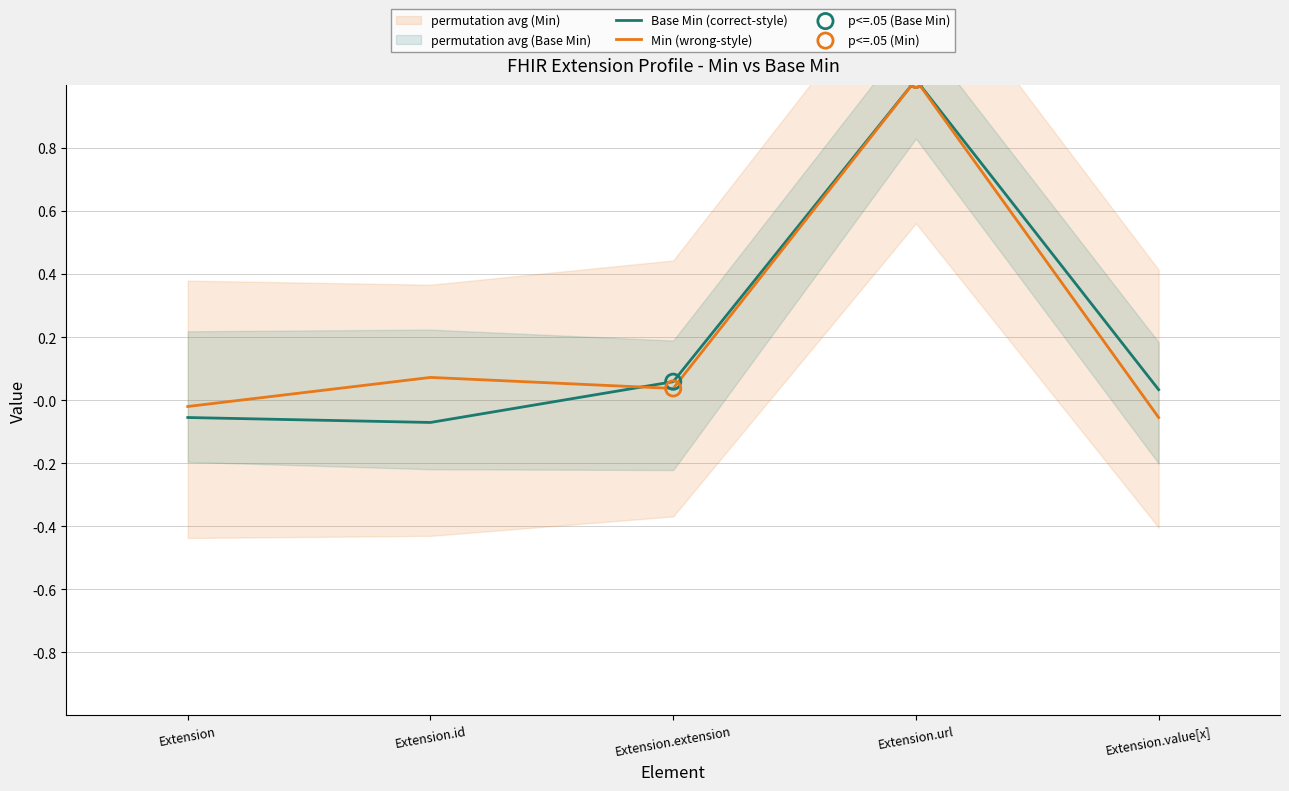

Which series has the largest total across all categories?

Min